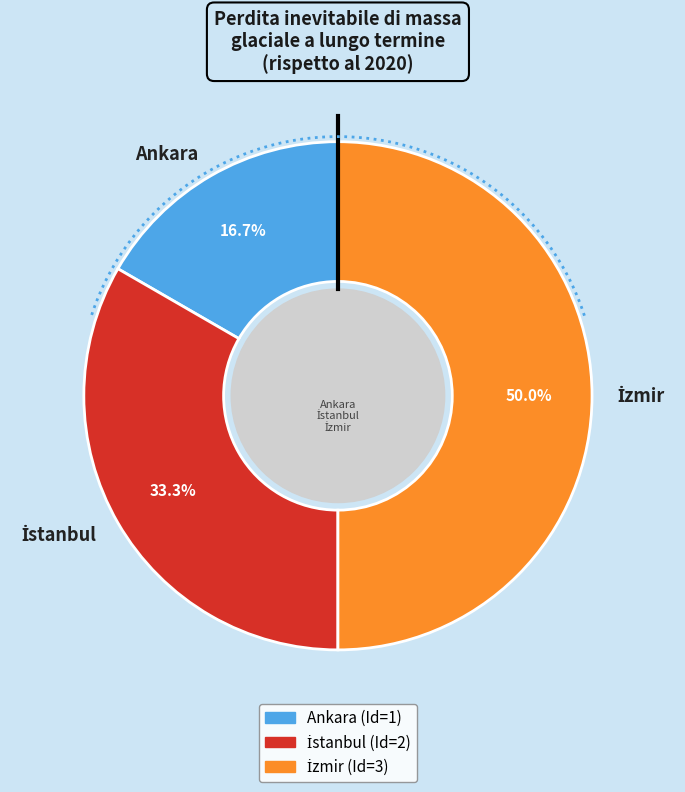

Which slice is the largest?

İzmir